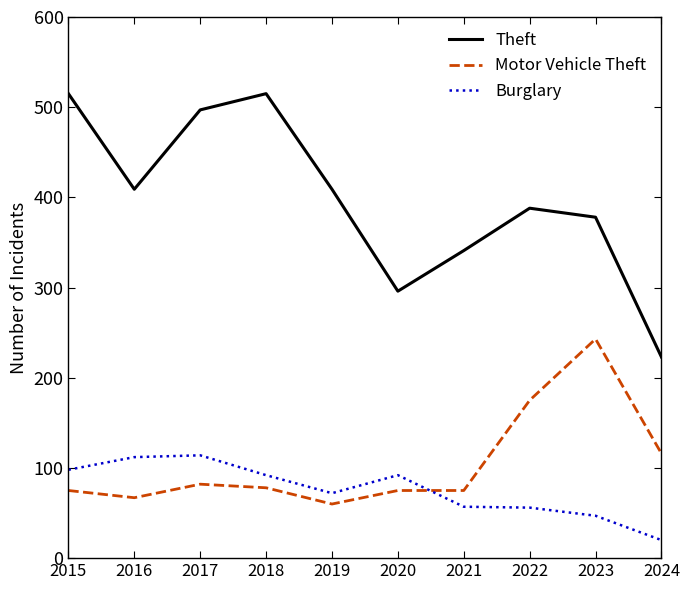

Which series has the largest range (max minus min)?

Theft